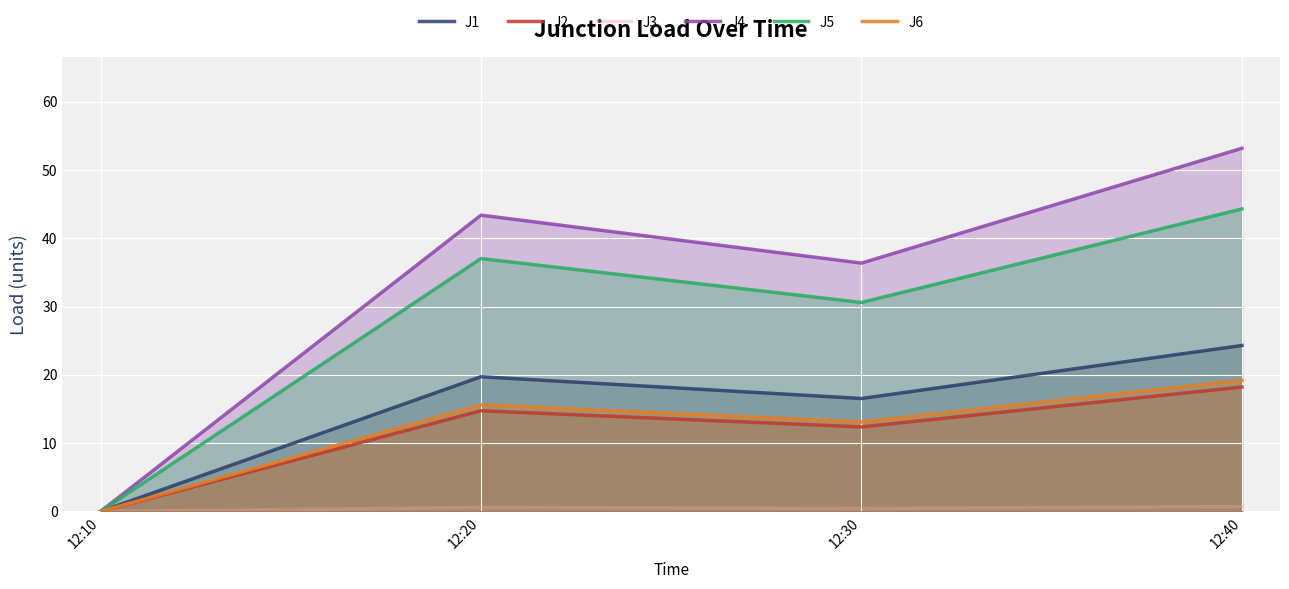

What is the sum of the J6 values at 12:10 and 12:30?

13.1